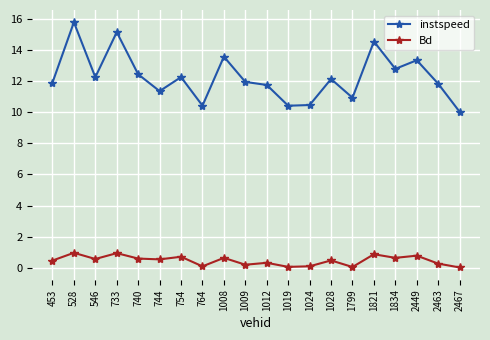

What value does the instspeed series have at 1821?

14.5